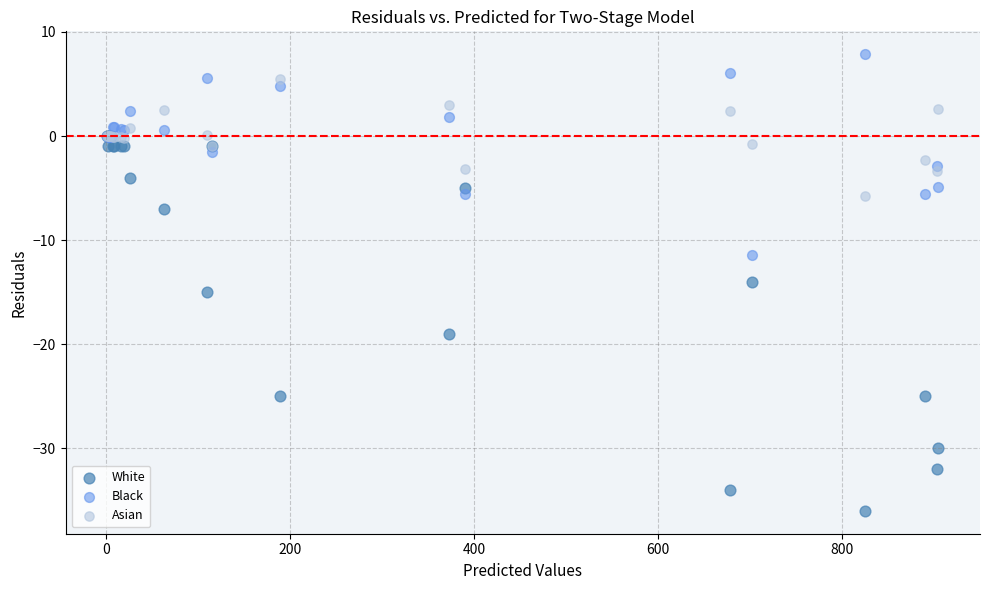

Which series contains the lowest Y value?

White